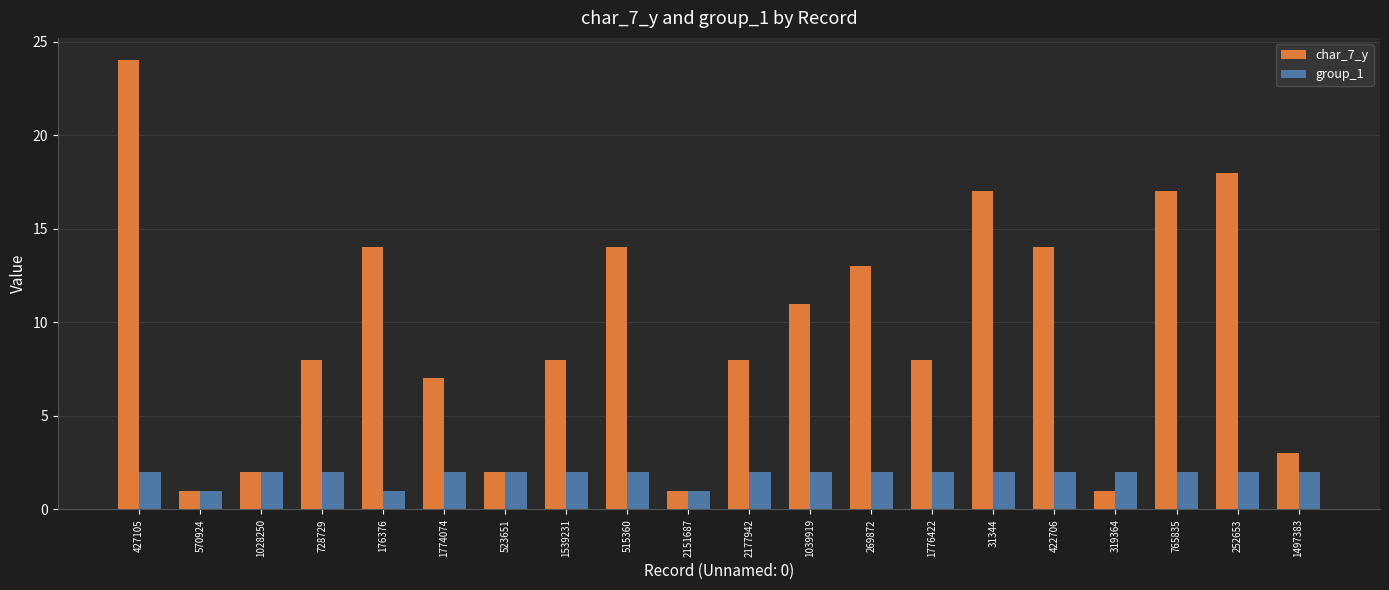

Is the value of char_7_y at 269872 greater than the value of group_1 at 1497383?

Yes